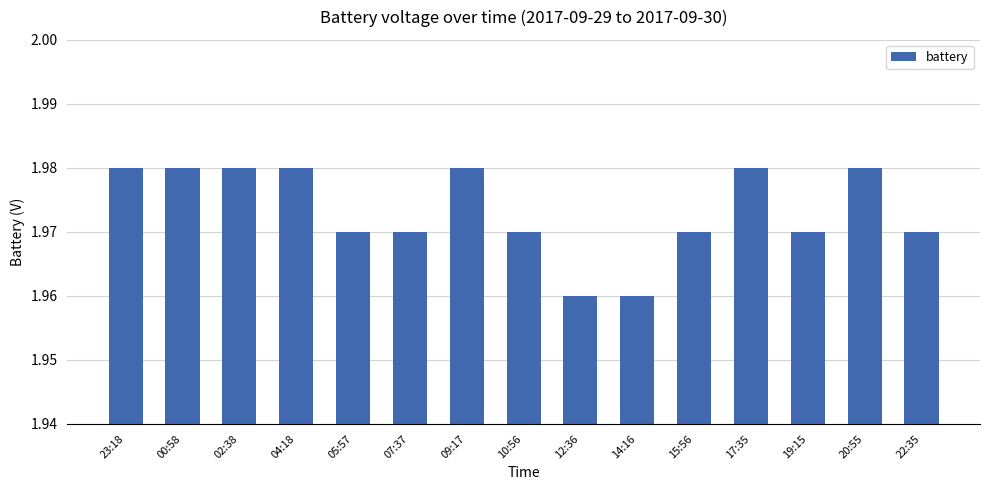

Approximately how many times larger is the value at 05:57 compared to 09:17?

1.0